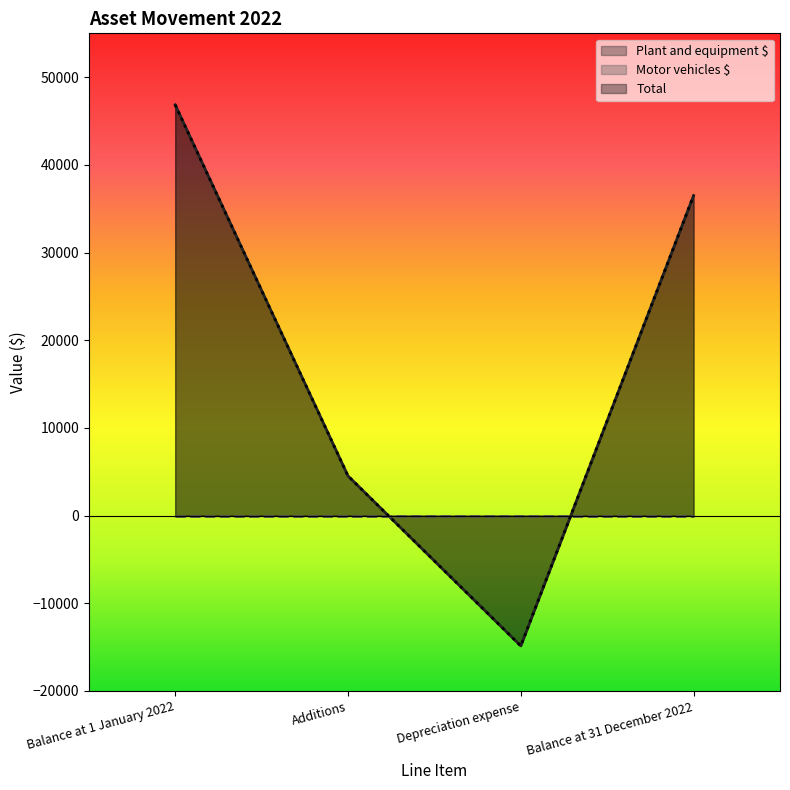

True or false: Total has more than 1 interior local peaks.

False